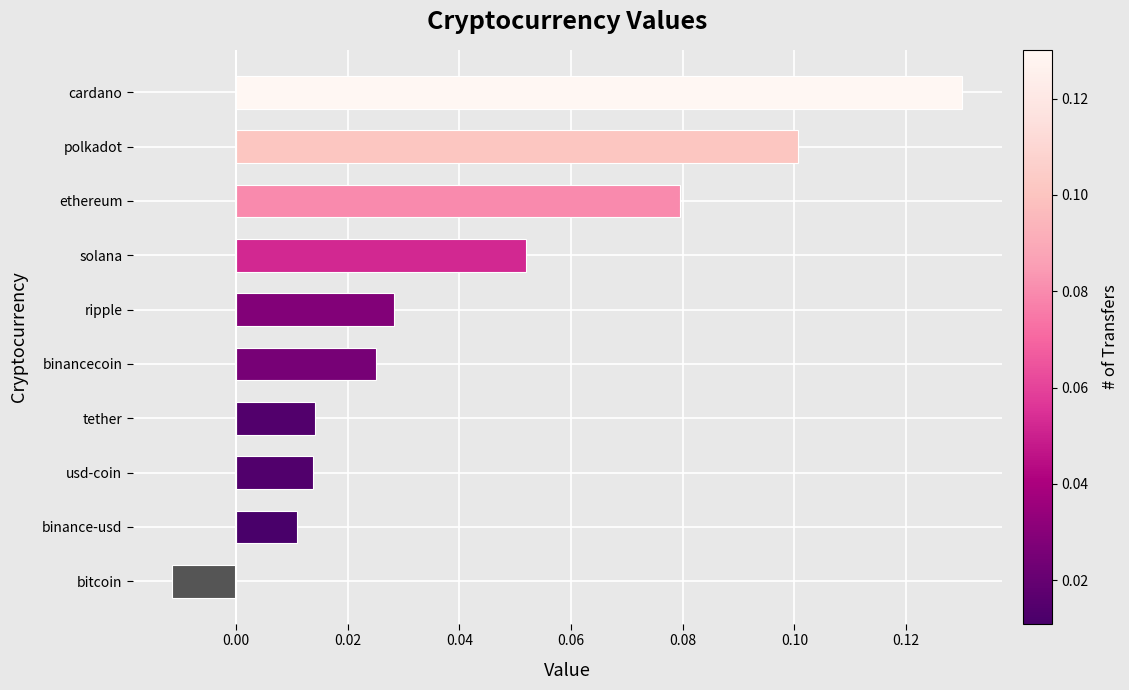

Is it true that the value at polkadot is 0.0?

False